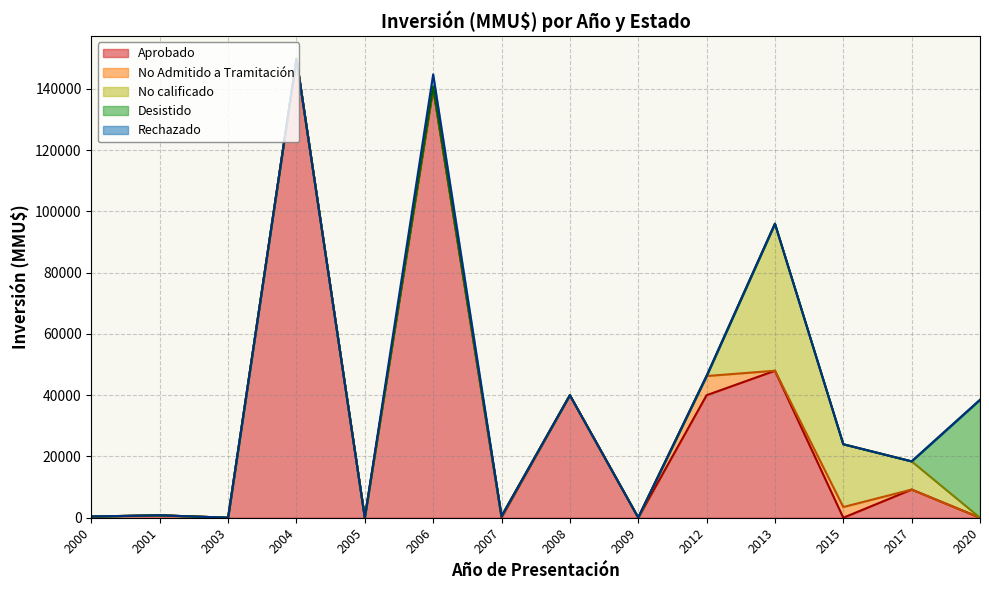

Reading left to right, transcribe all the data shown in this chart.

Aprobado: 400	790	0	149800	0	140040	80	40000	0	40000	48000	0	9200	0
No Admitido a Tramitación: 0	0	0	0	0	541	390	0	50	6268	0	3494	0	0
No calificado: 0	0	0	0	0	0	0	0	0	0	48000	20500	9200	0
Desistido: 0	0	17	0	0	200	0	0	0	0	0	0	0	38500
Rechazado: 0	0	0	0	0	4000	0	0	0	0	0	0	0	0